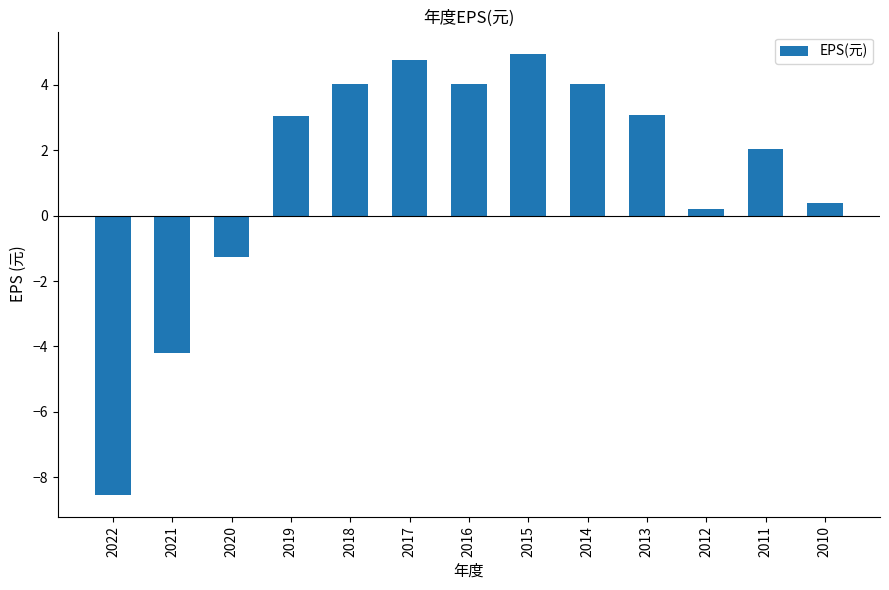

What is the sum of all values?

16.5